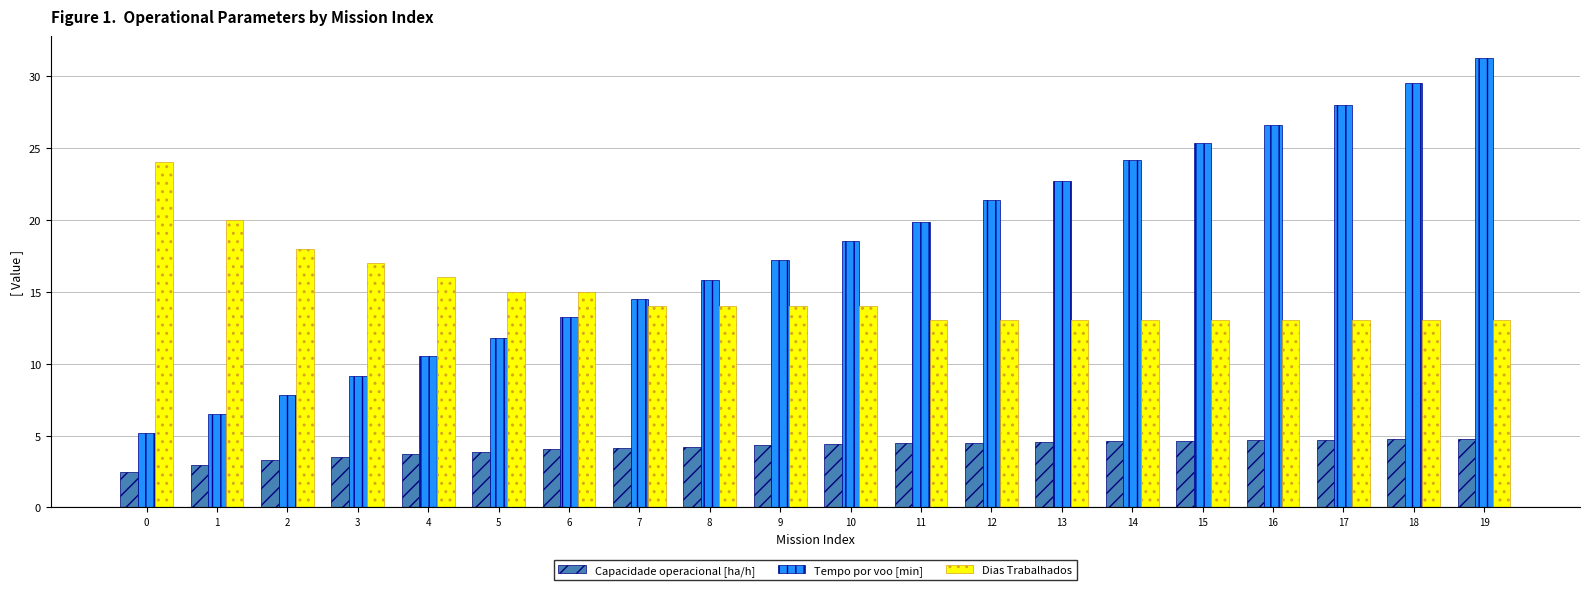

Does the chart contain any negative values?

No